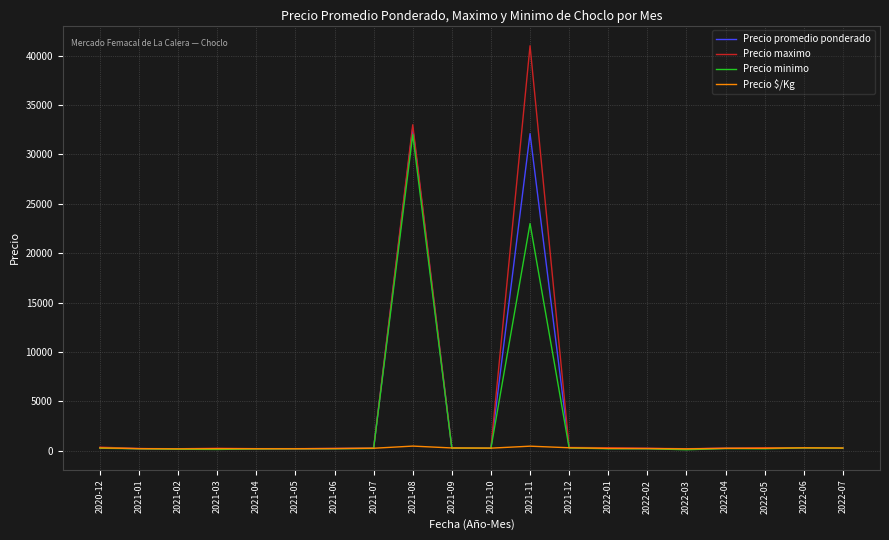

Which series has the largest range (max minus min)?

Precio maximo